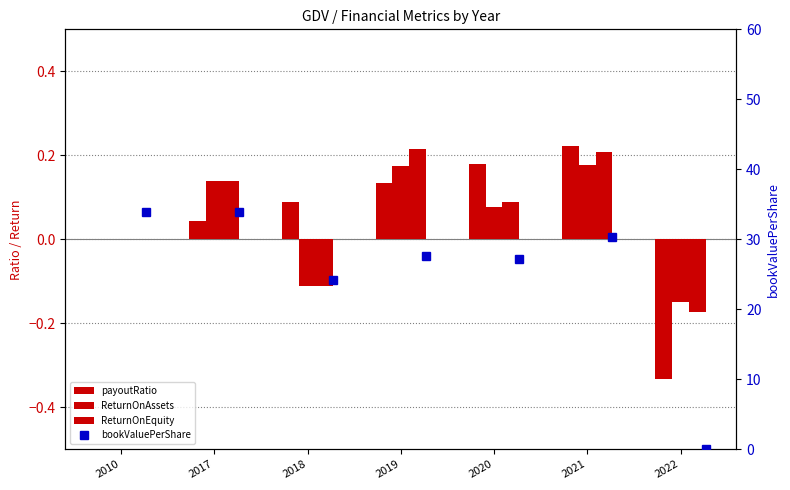

How many groups of bars are there?

7